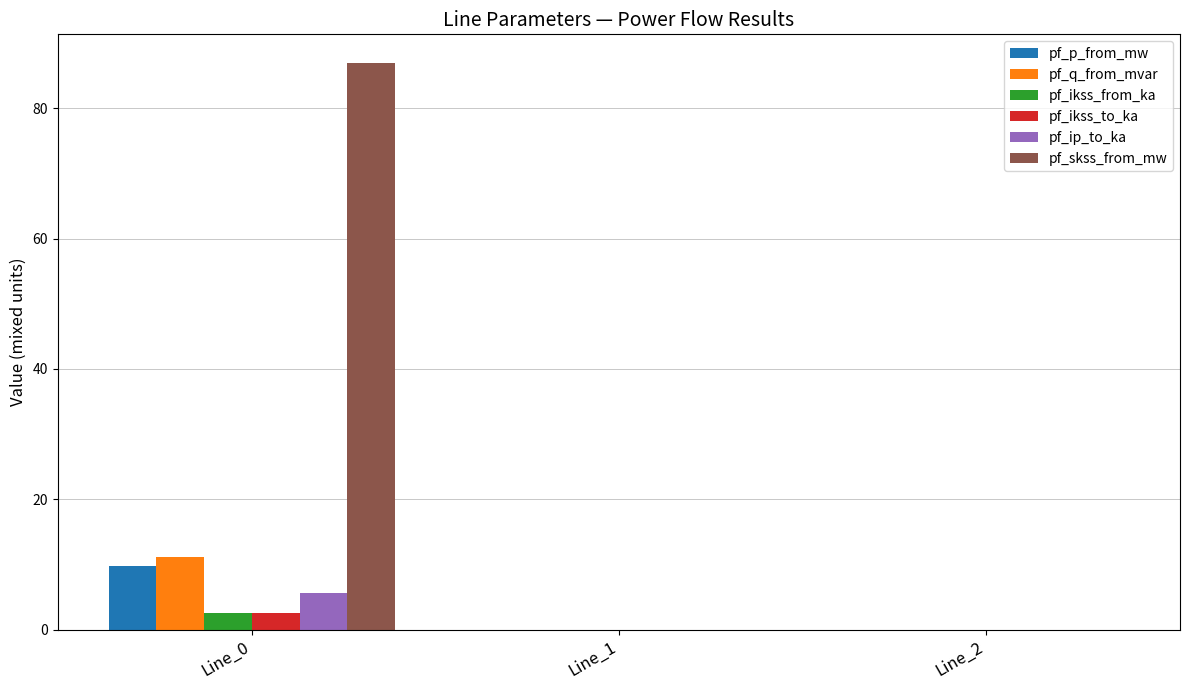

What is the difference between the pf_q_from_mvar values at Line_0 and Line_2?

11.2